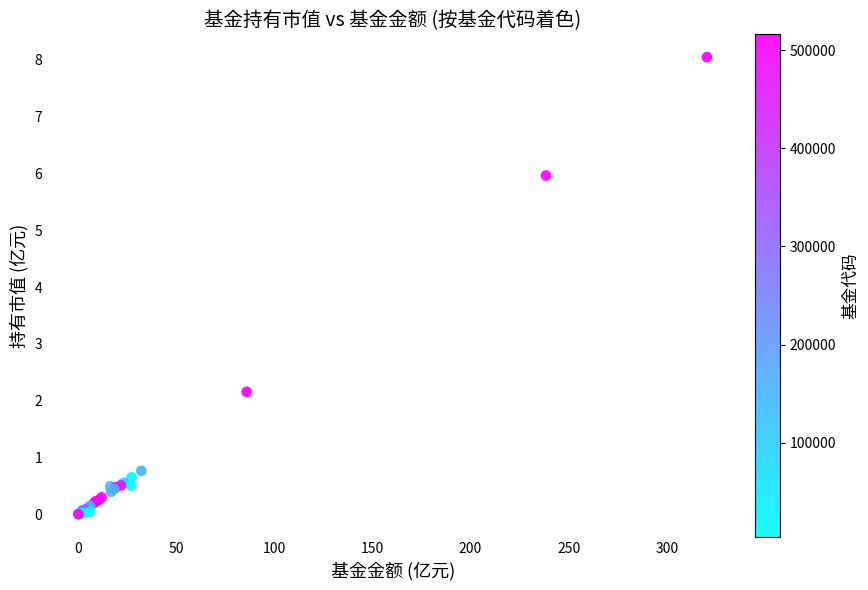

What Y value in the scatter plot is closest to 4?

2.2